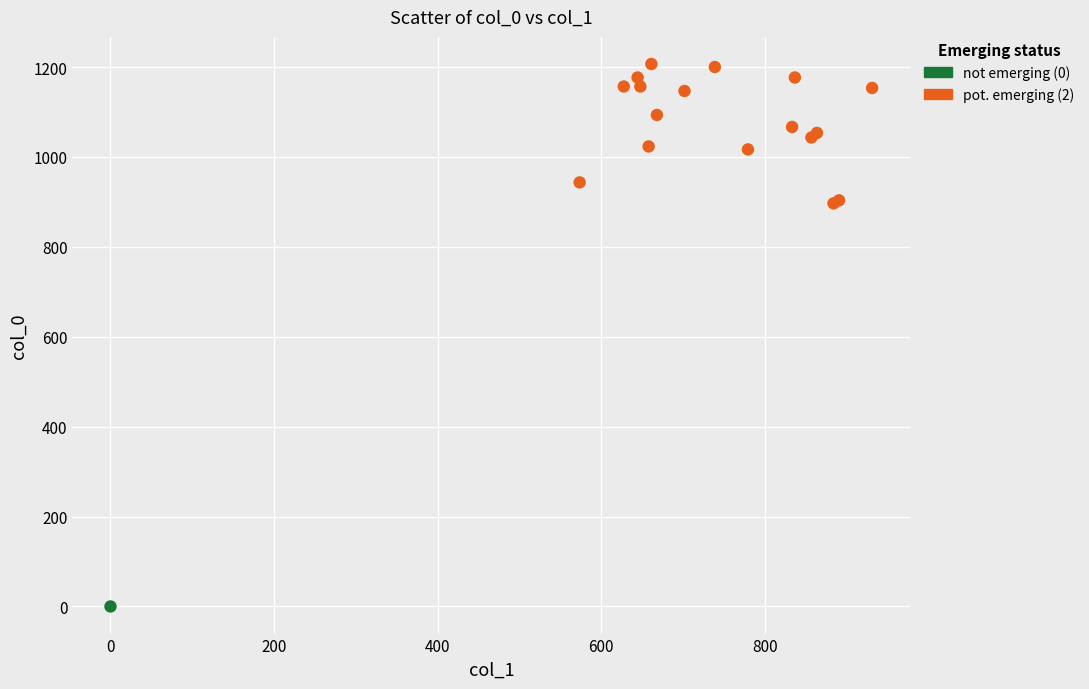

What are all the series names shown in the legend?

not emerging (0), pot. emerging (2)